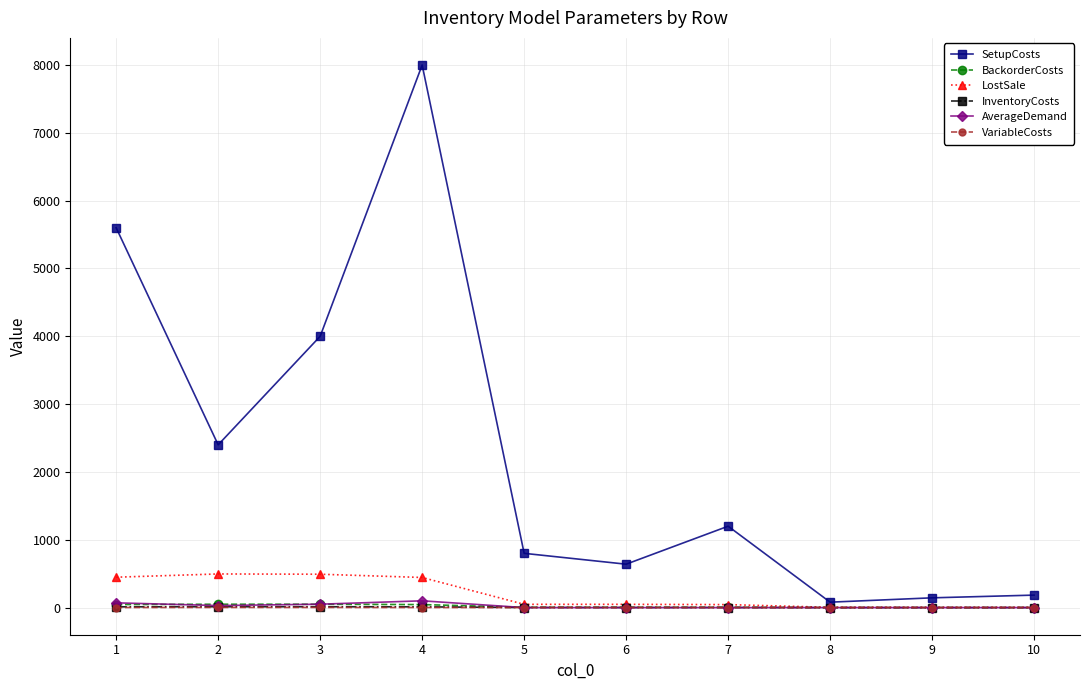

What is the maximum value for BackorderCosts?

49.6